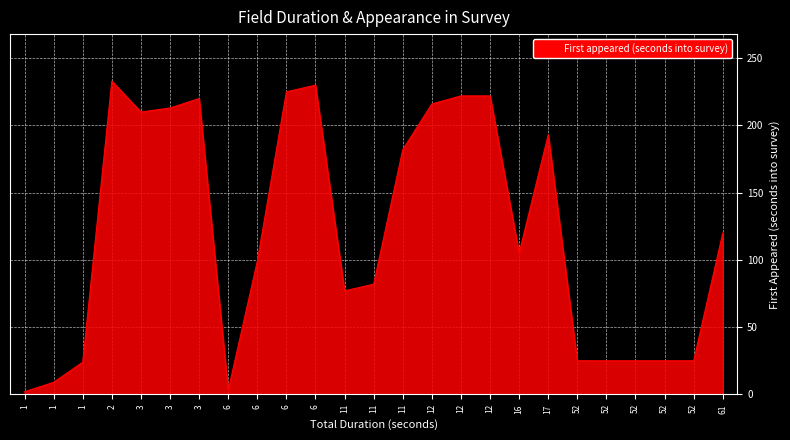

Is this an area chart (filled region under the line)?

Yes